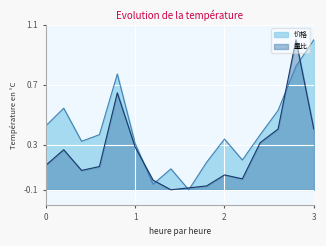

Rank the series by their maximum value, from lowest to highest.

价格, 量比